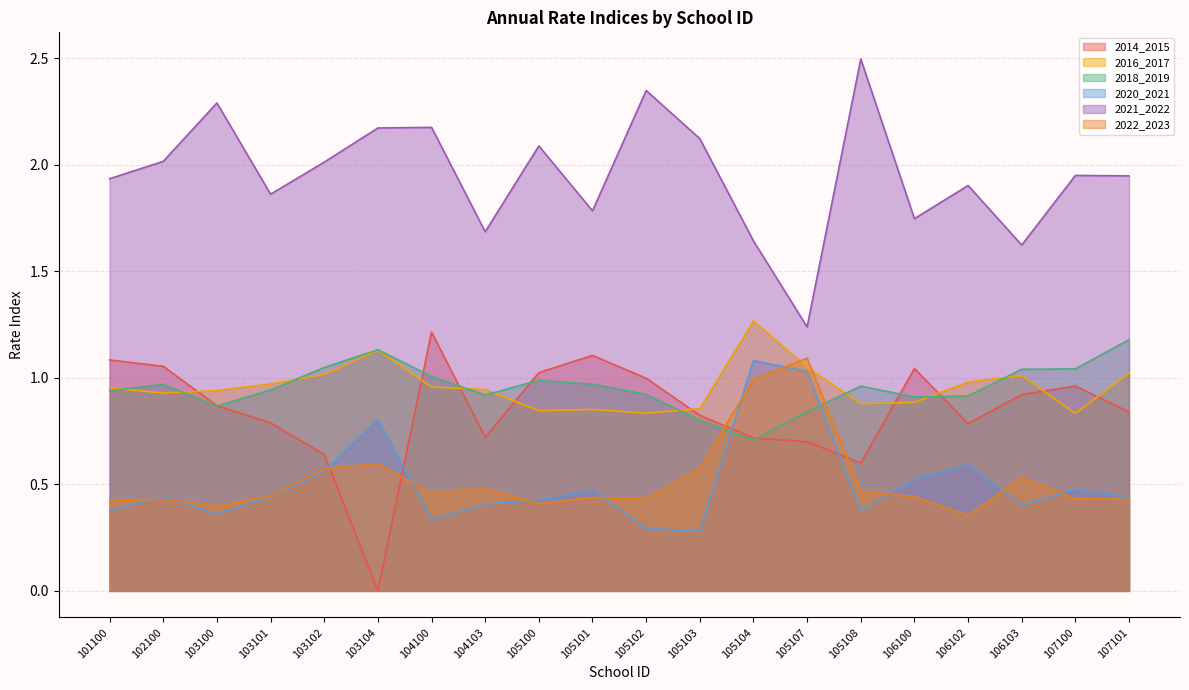

The 2021_2022 series shows 3.2 at 103101. True or false?

False